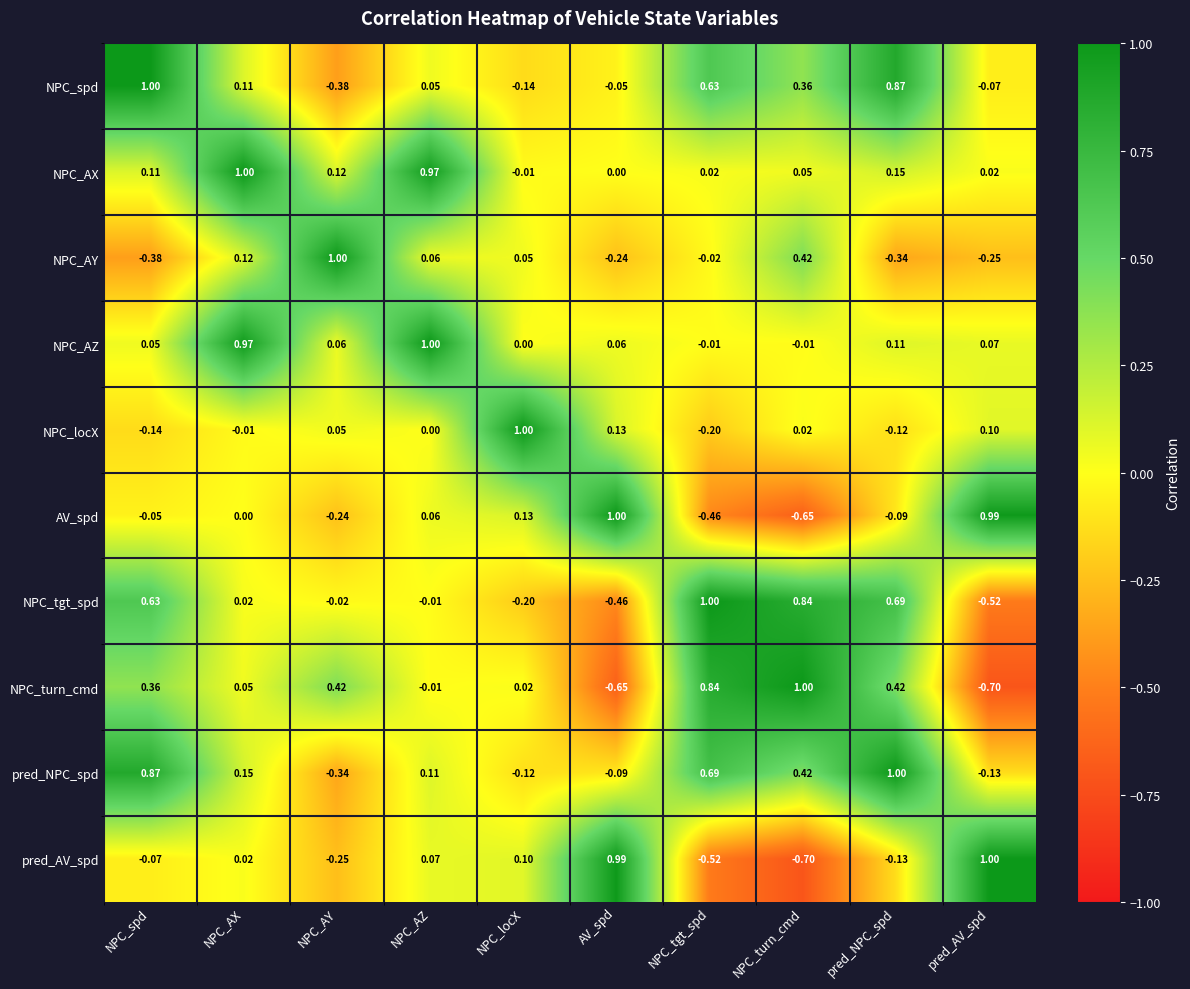

At which label does NPC_AX first exceed 0?

NPC_spd